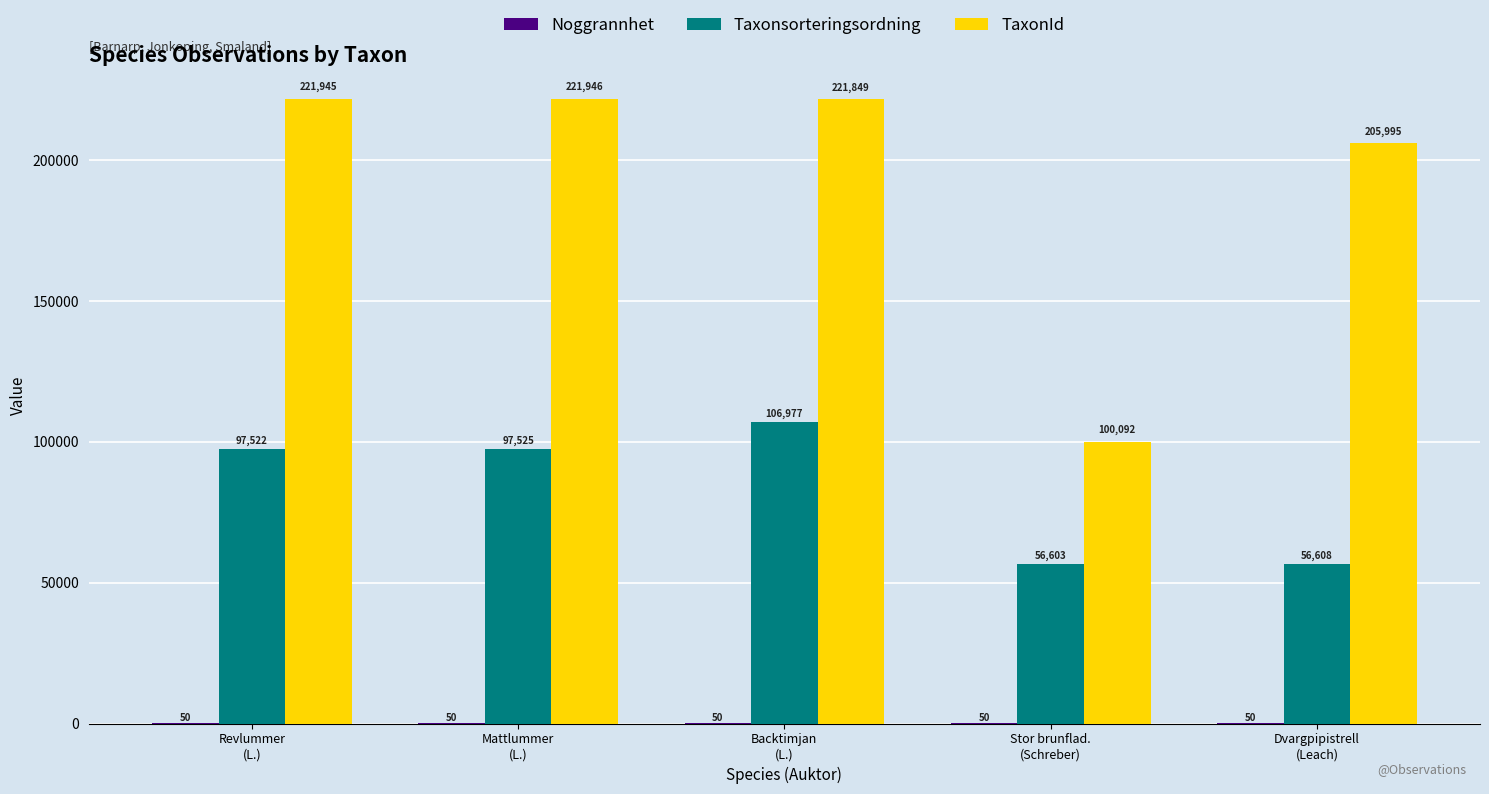

At which label does TaxonId first exceed 221849?

Revlummer
(L.)